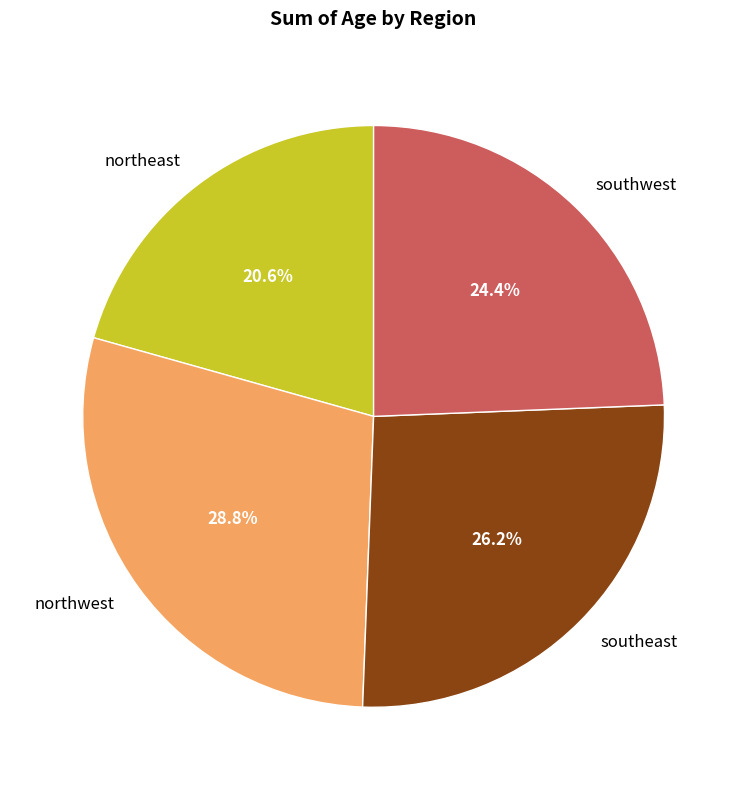

Does any single category account for the majority?

No